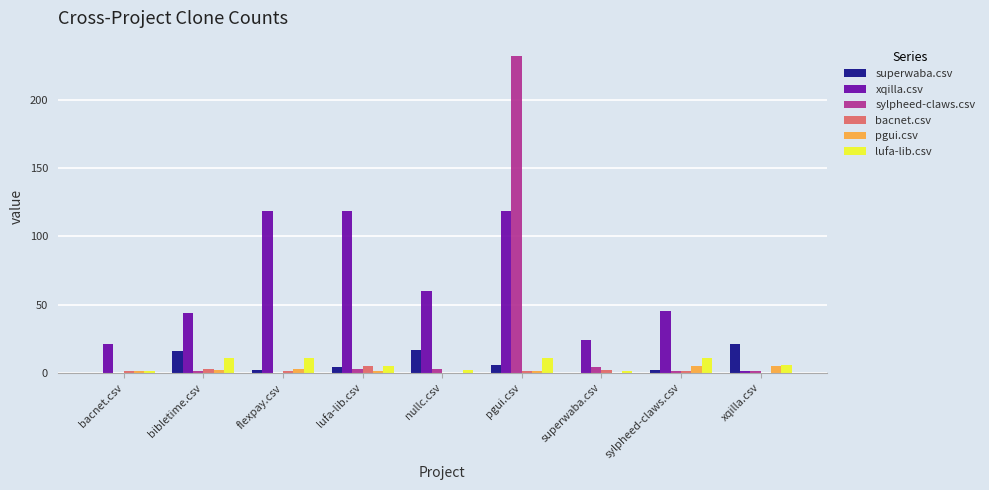

True or false: xqilla.csv has a value of 119 at lufa-lib.csv.

True